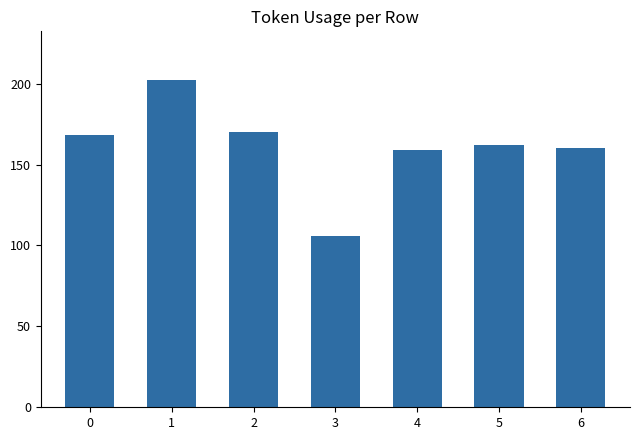

What is the average value?

161